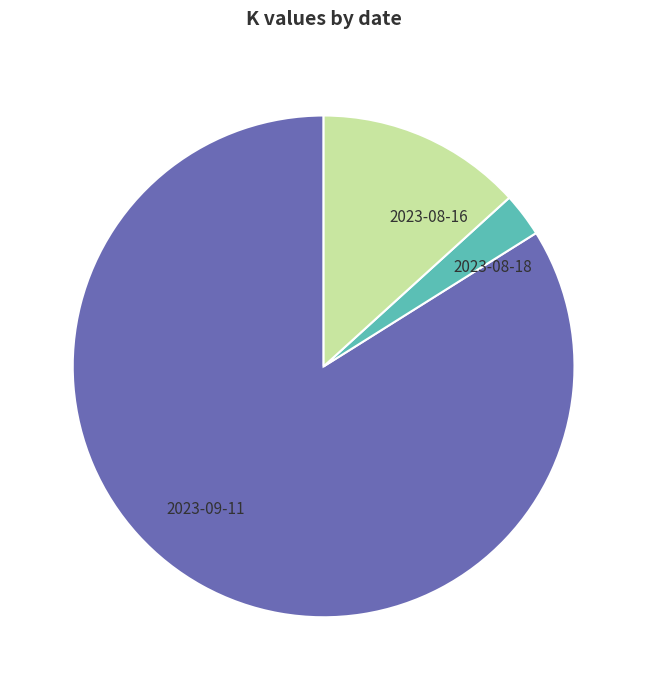

Combined, do 2023-08-18 and 2023-09-11 account for over 50%?

Yes